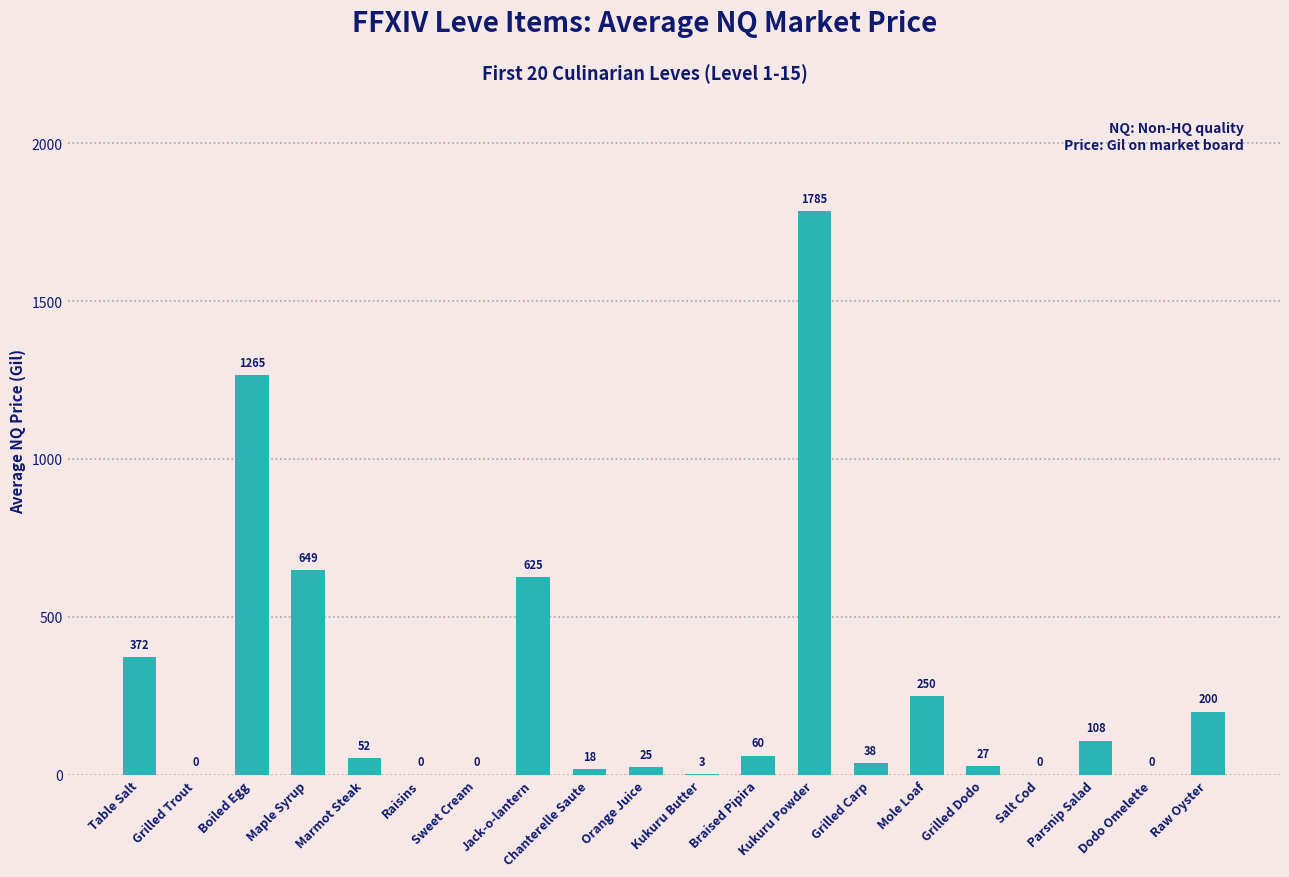

What is the approximate value at Grilled Dodo?

27.0